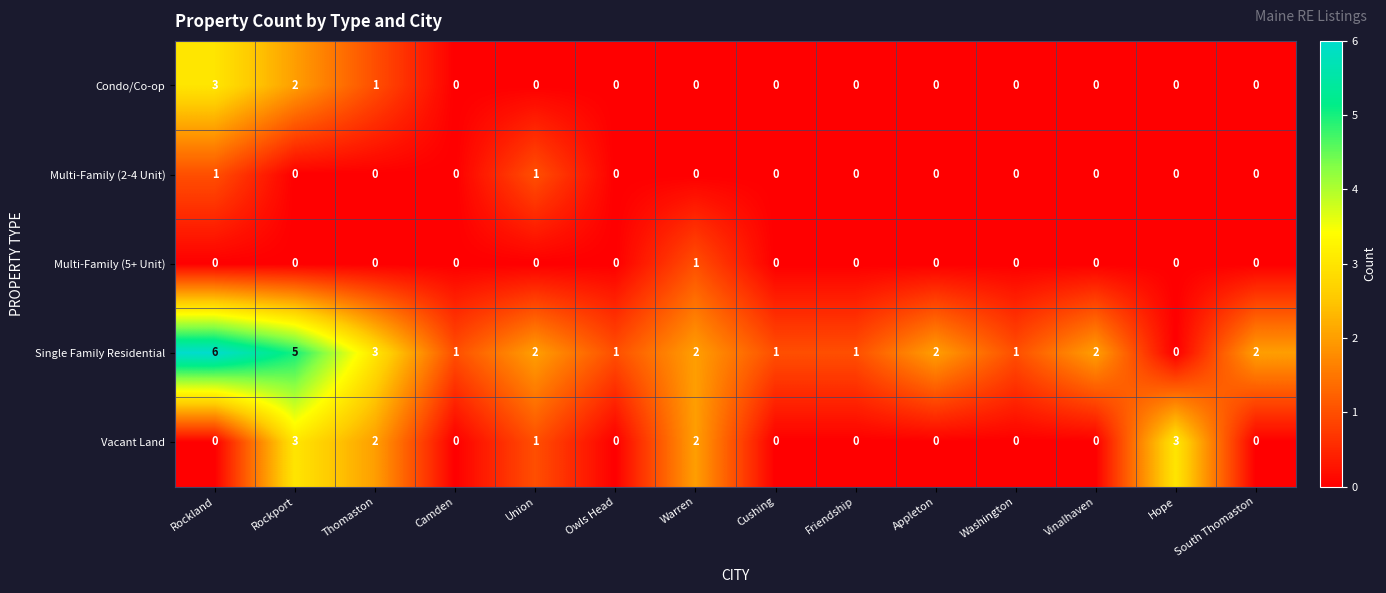

Is it true that Multi-Family (2-4 Unit) equals 1 at Camden?

False